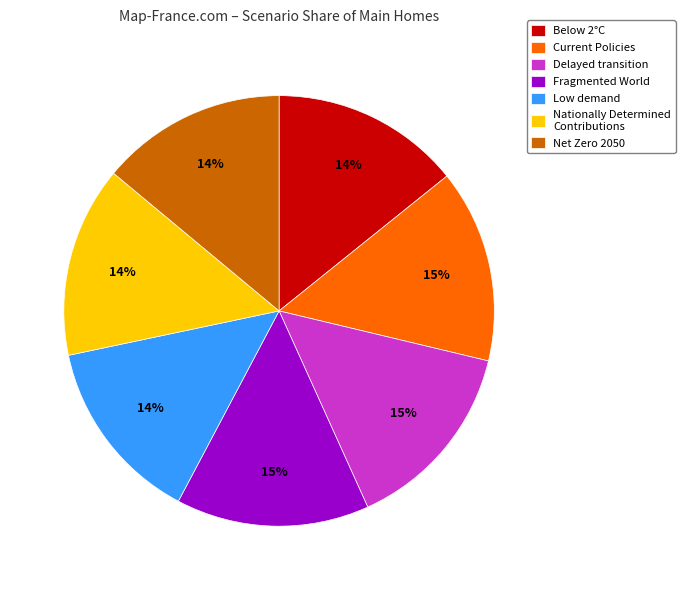

Is there any slice that represents more than half of the pie?

No